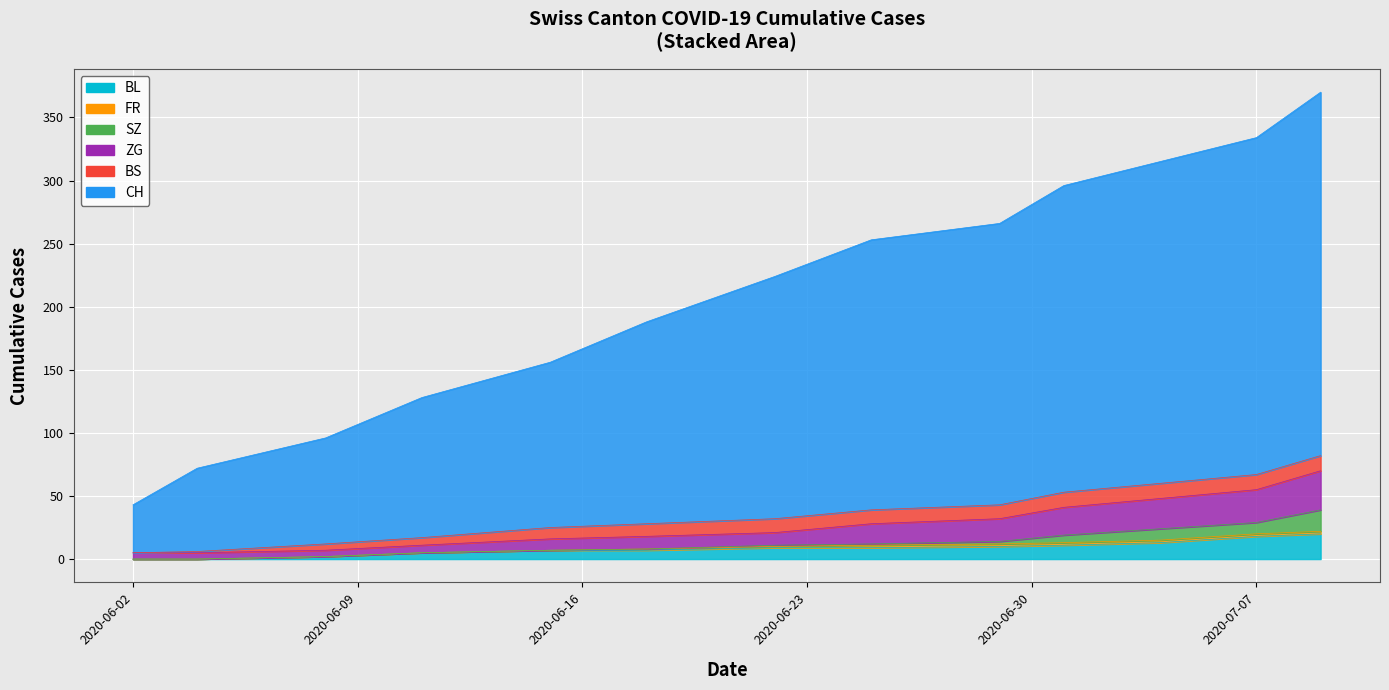

Which series changed the most between 12 and 15?

CH